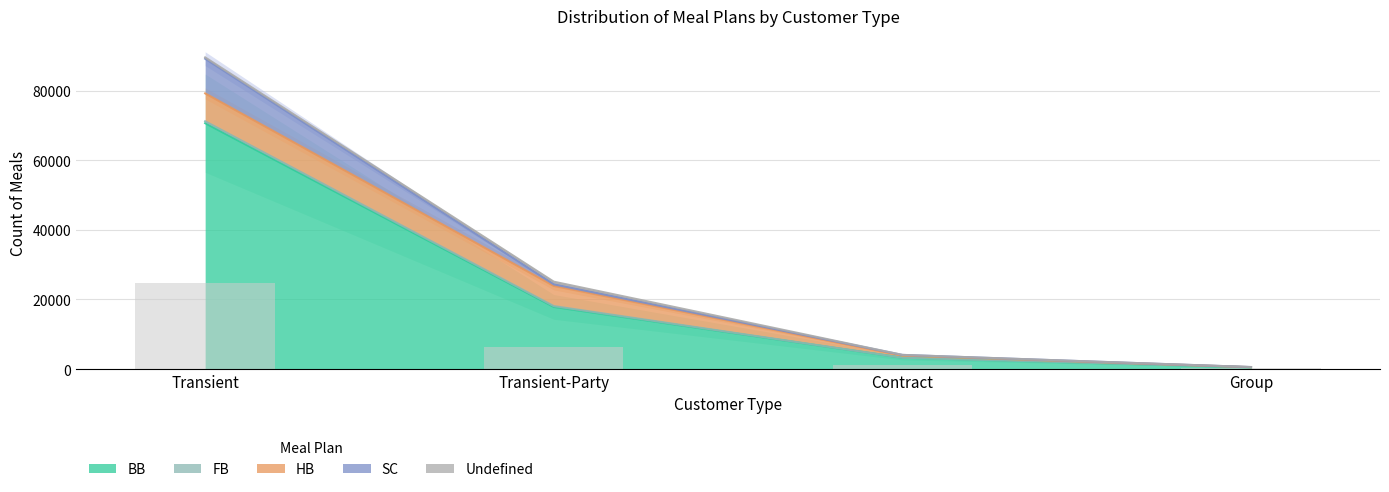

What is the approximate value of FB at Transient, to the nearest 10?

550